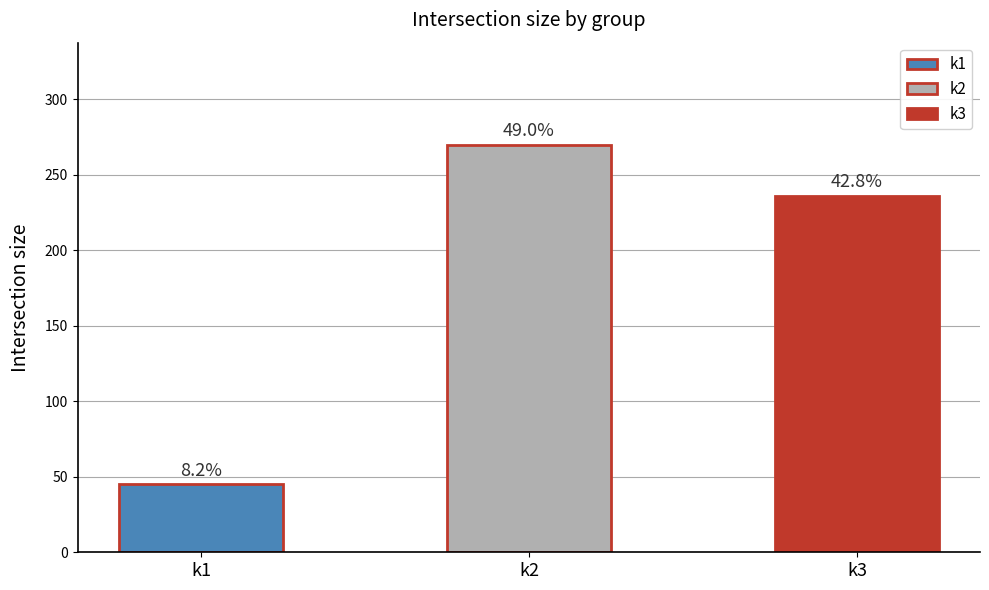

Does the chart contain stacked bars?

No